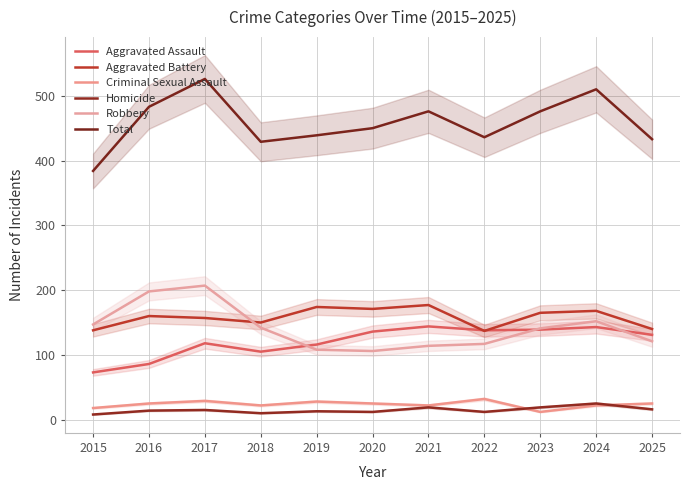

True or false: Total and Aggravated Assault intersect in this chart.

False